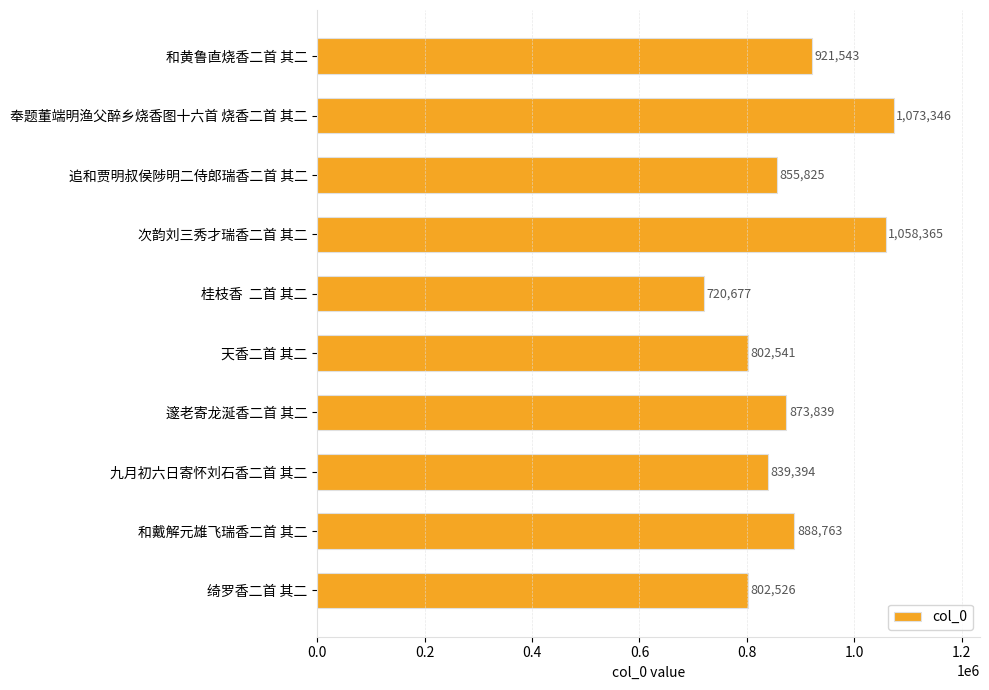

What is the smallest value displayed?

720677